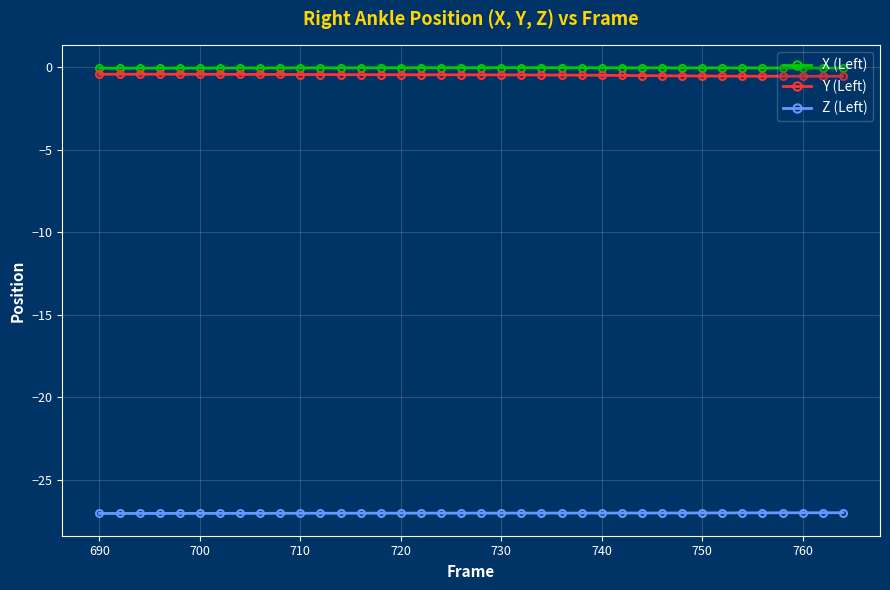

What is the value of the Z (Left) point at the 15th from the left?

-27.0